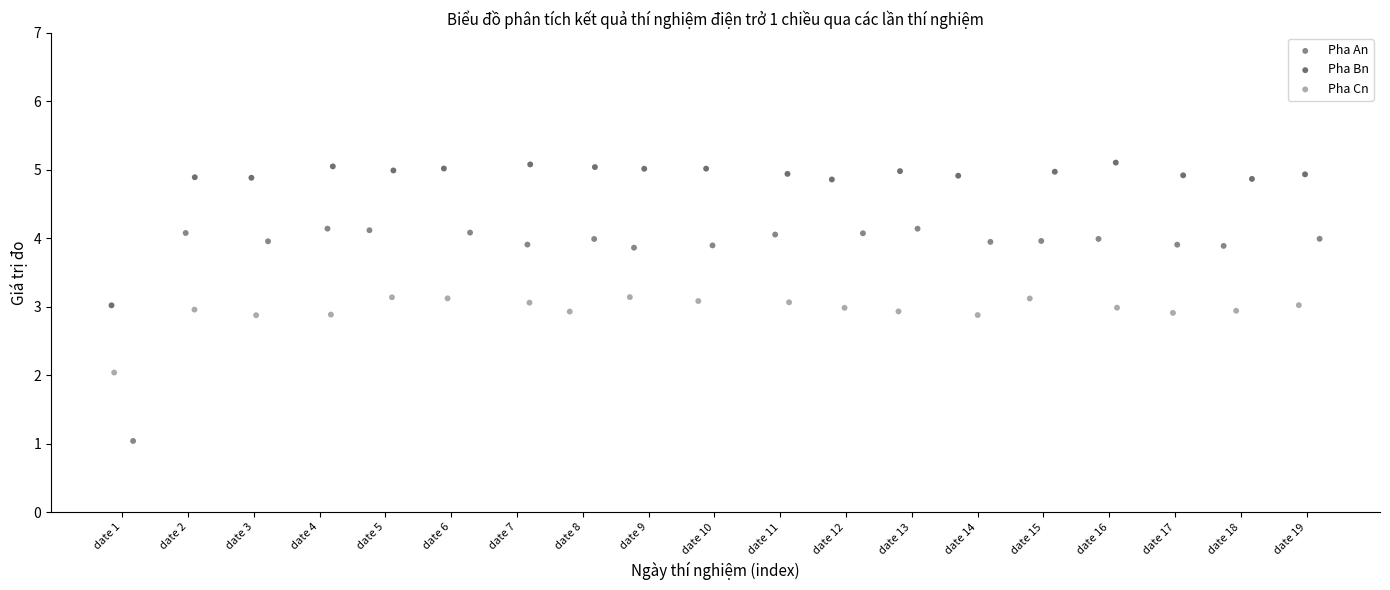

Which series has the largest Y range (max minus min)?

Pha An